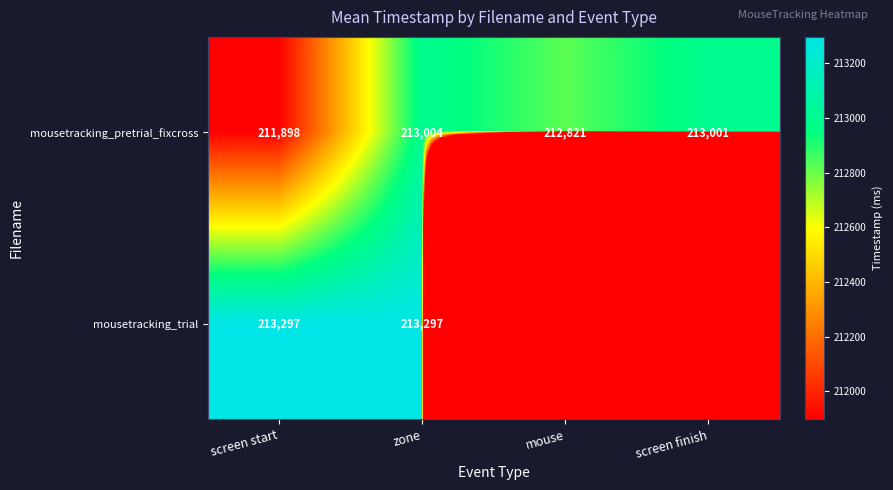

What is the total value across all series at mouse?

212821